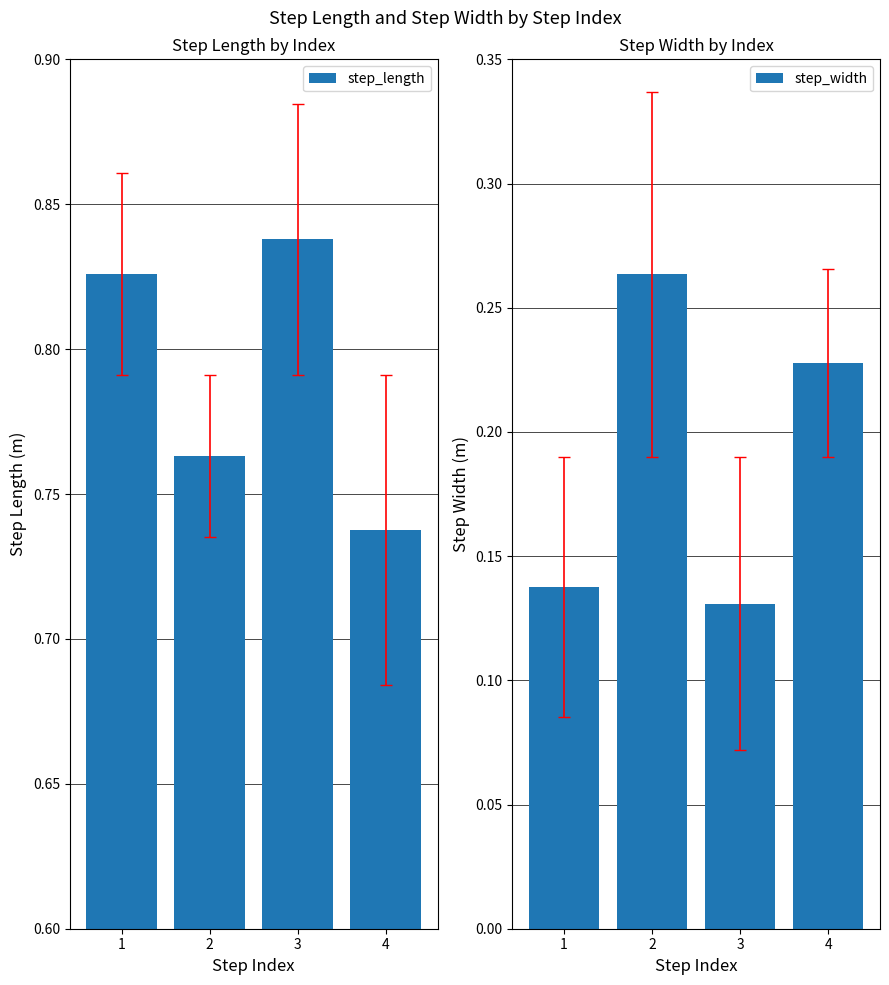

Reading left to right, what are all the values shown in this chart?

step_length: 1=0.8	2=0.8	3=0.8	4=0.7
step_width: 1=0.1	2=0.3	3=0.1	4=0.2